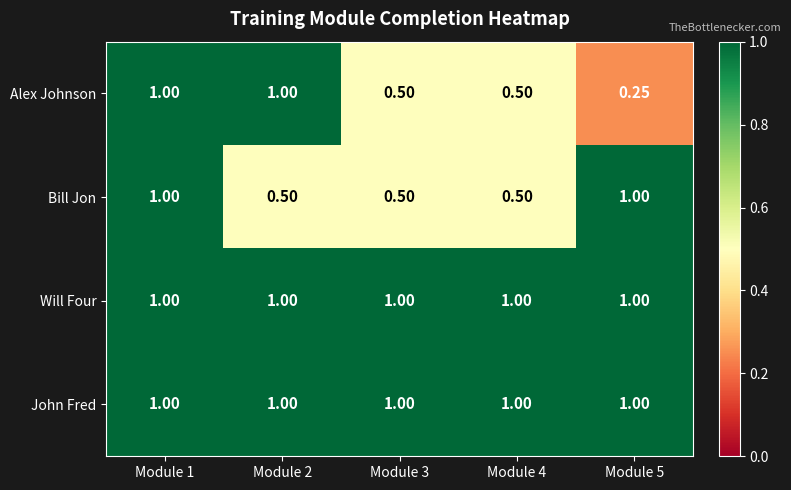

Between Module 3 and Module 5, which series saw the biggest shift?

Bill Jon